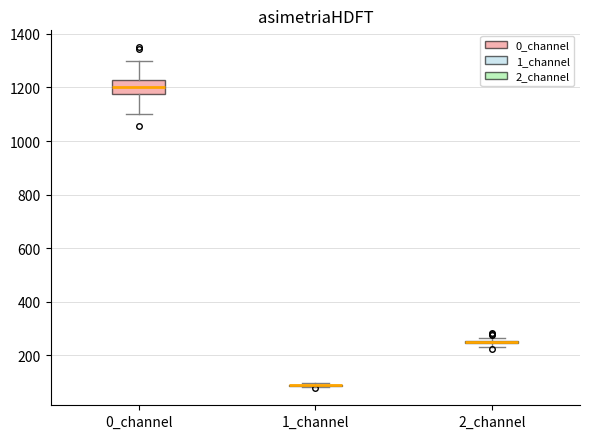

Comparing the boxes themselves (not the whiskers), which one is the tallest?

0_channel